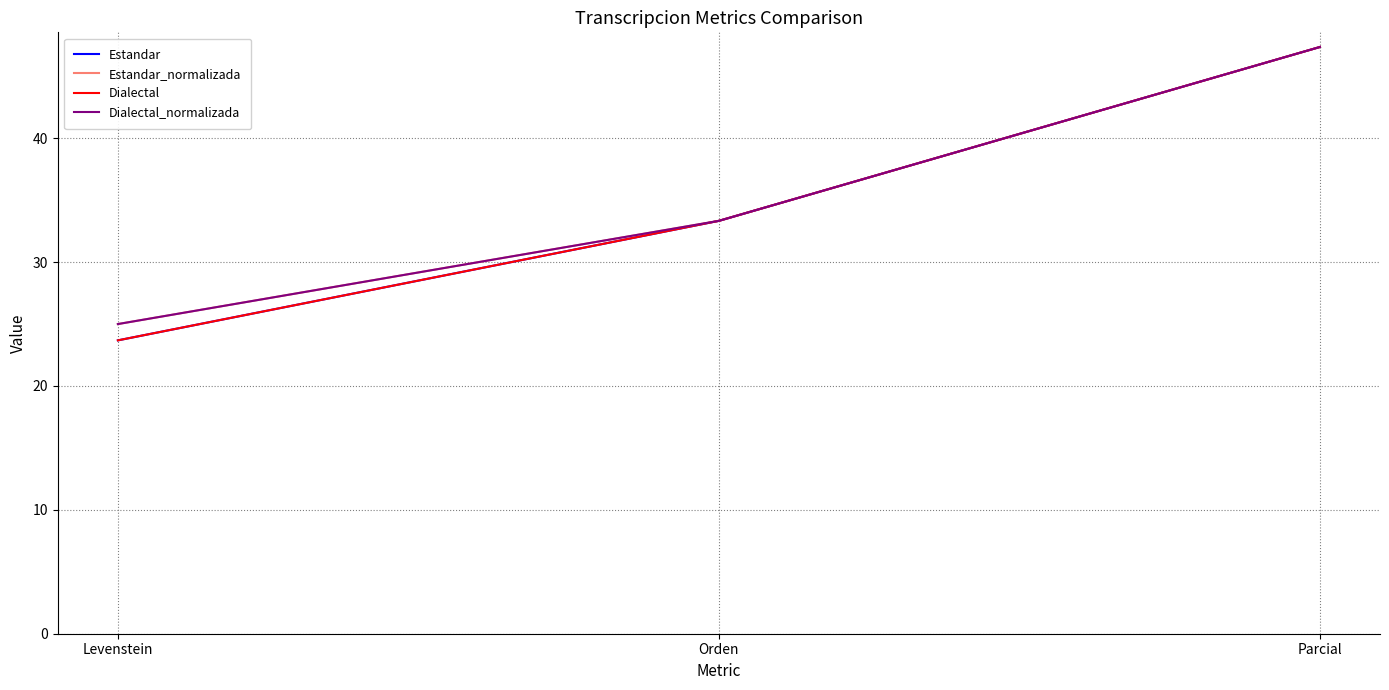

How many lines are shown in the chart?

4